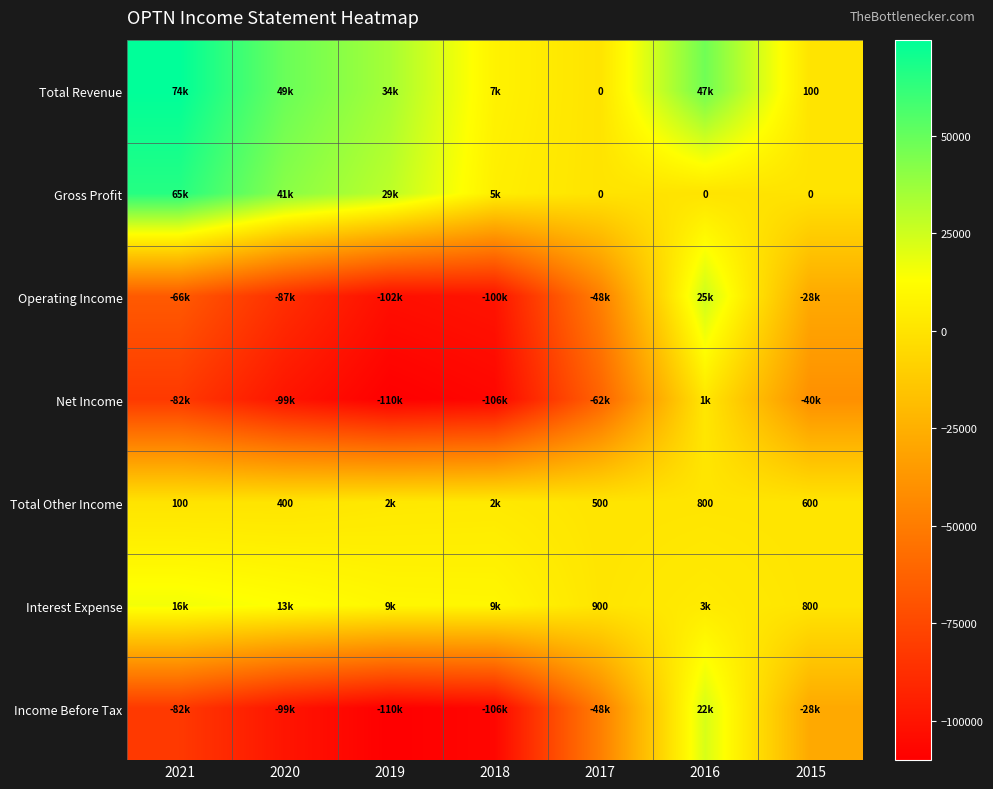

Is it true that Total Other Income equals 146 at 2020?

False